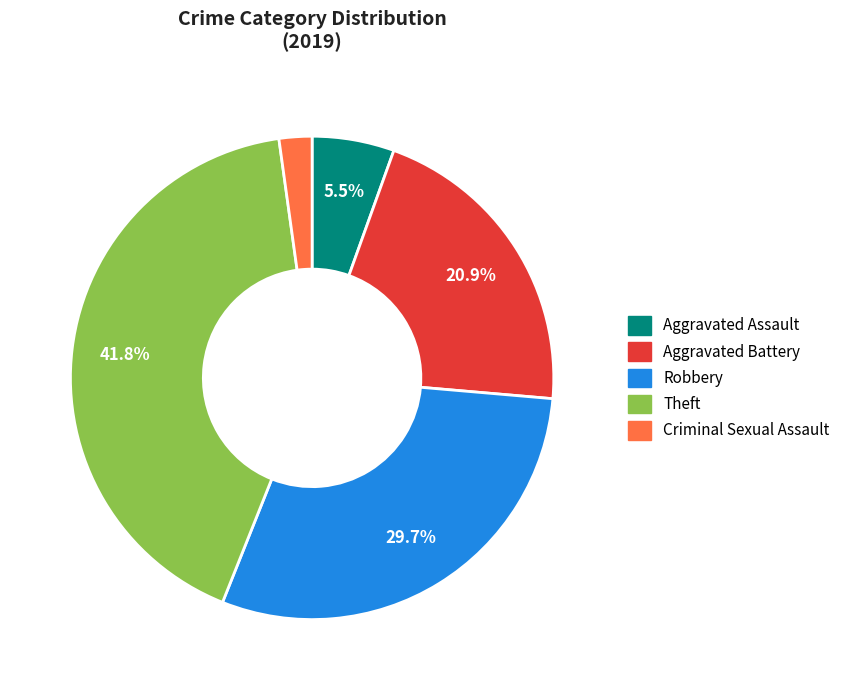

What is the ratio of the value at Aggravated Battery to the value at Aggravated Assault?

3.8